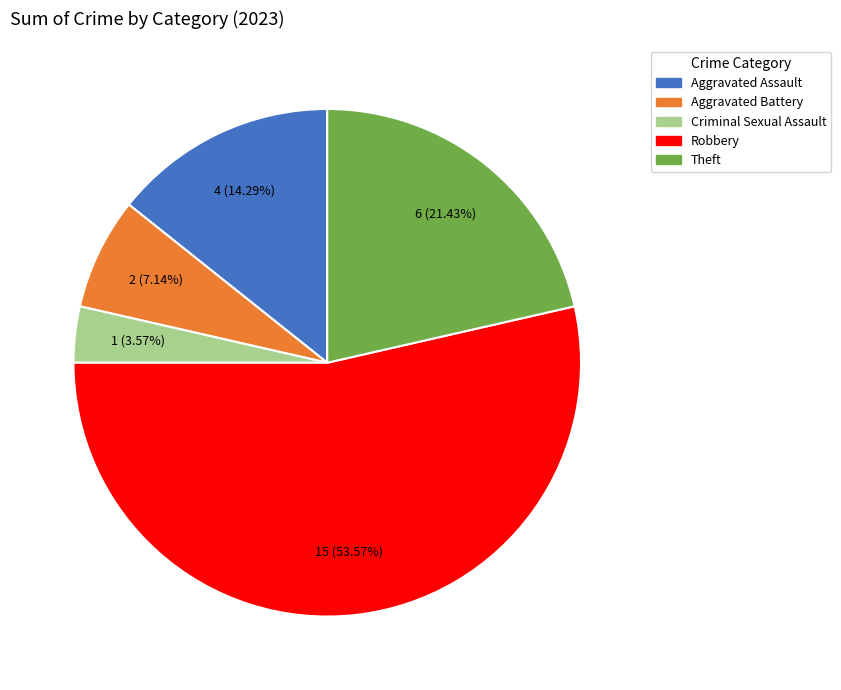

Which slice is the smallest?

Criminal Sexual Assault